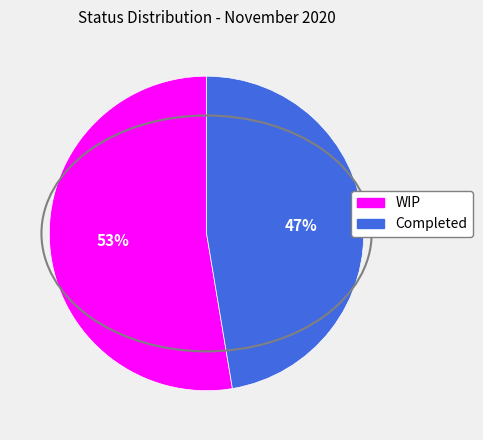

To the nearest percent, what is the average slice percentage?

50%